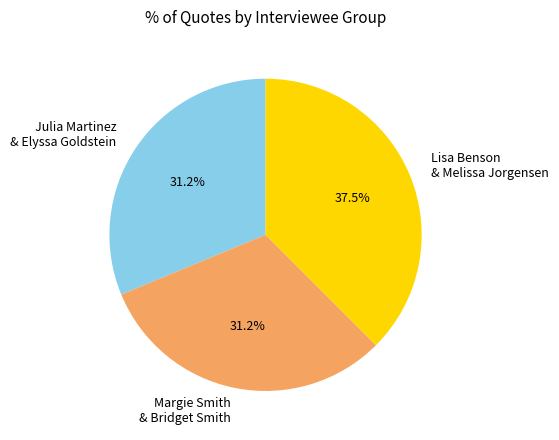

Count the number of slices in the pie.

3